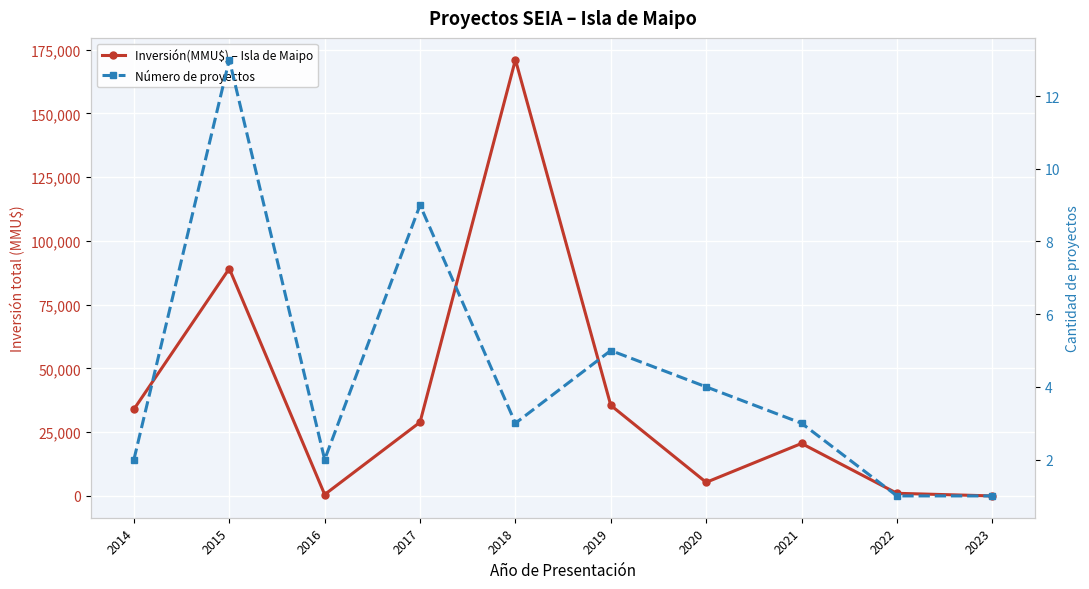

How many lines are shown in the chart?

2